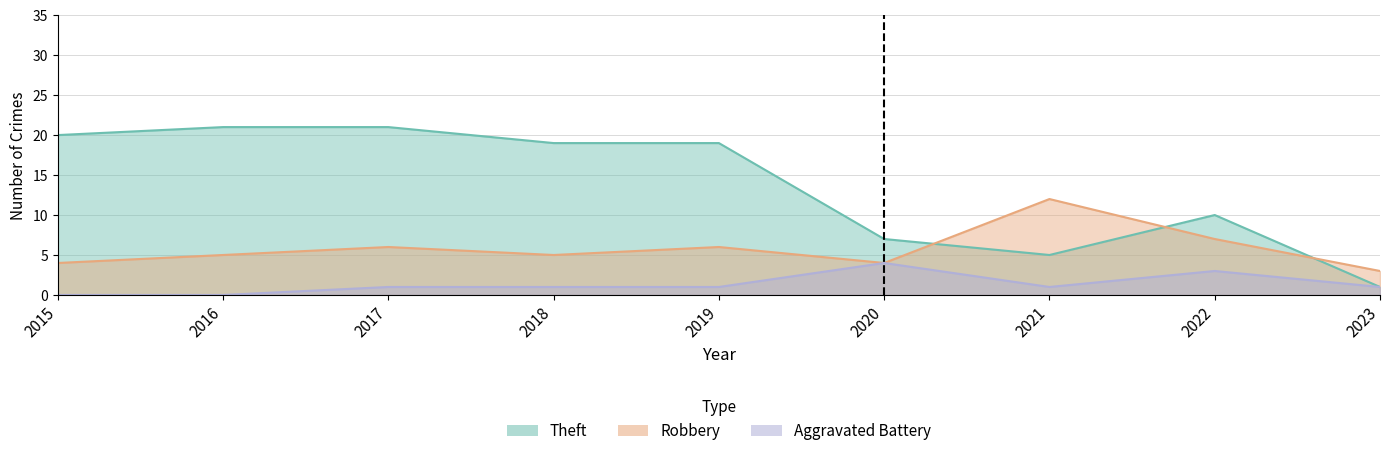

Read the Aggravated Battery value at 2023.

1